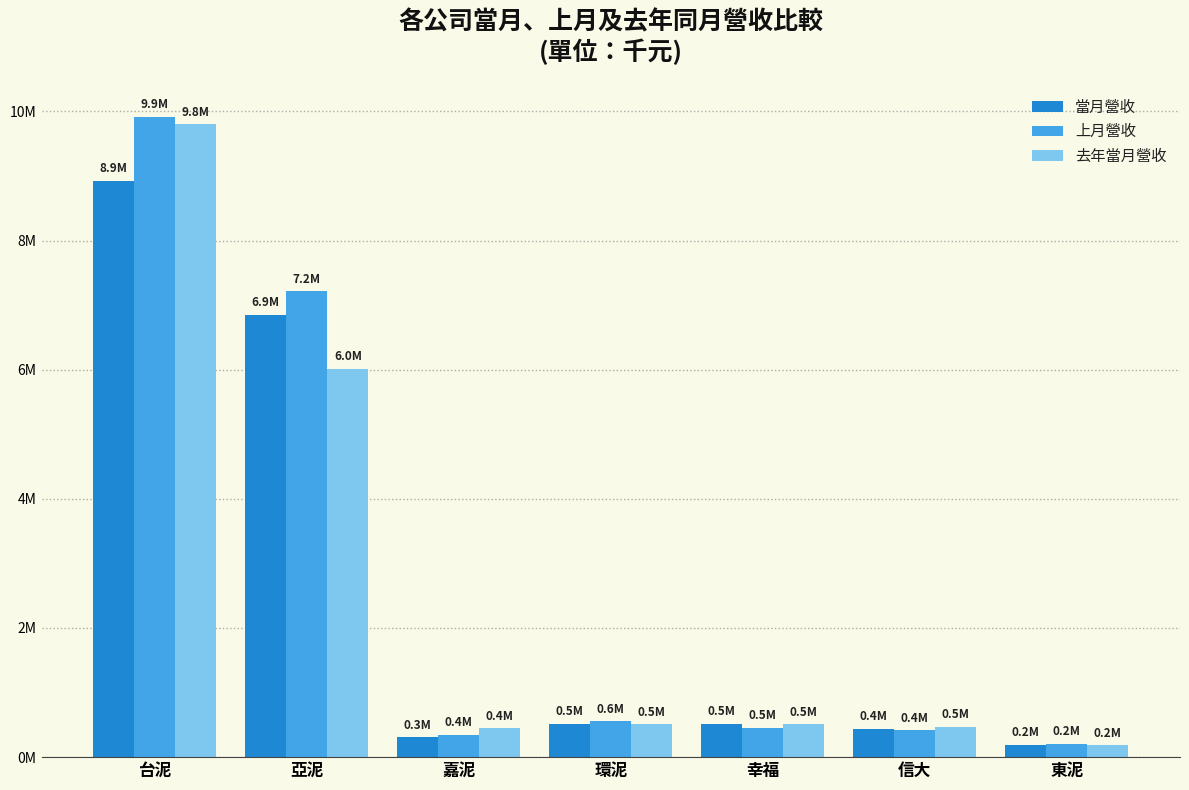

Between 環泥 and 亞泥, which is larger?

亞泥